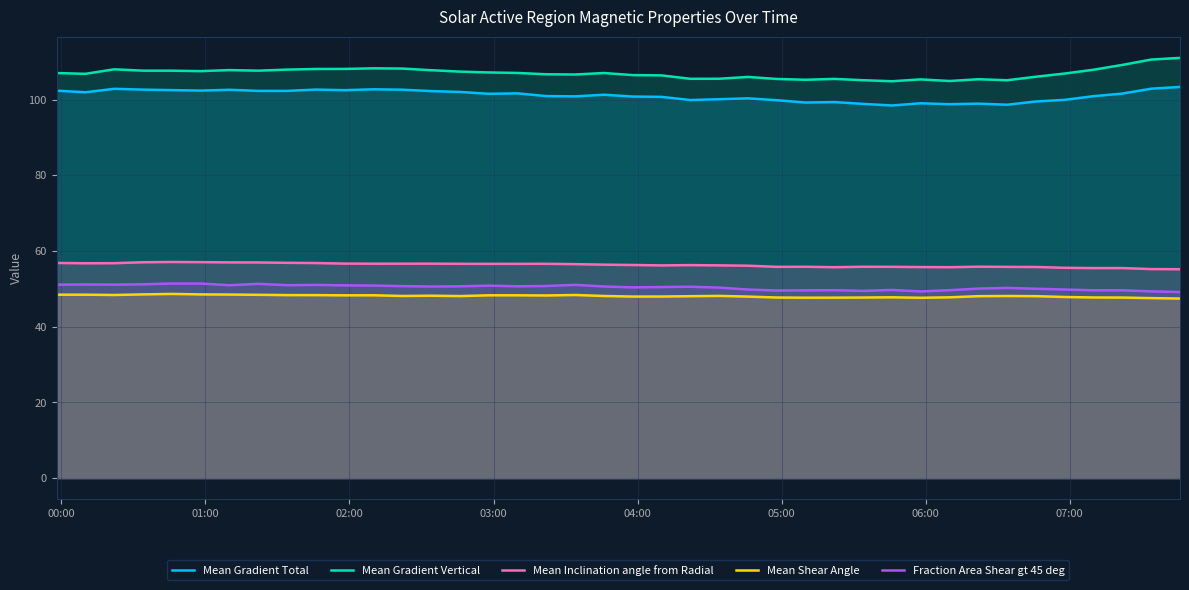

What is the lowest value of the Mean Inclination angle from Radial series?

55.2